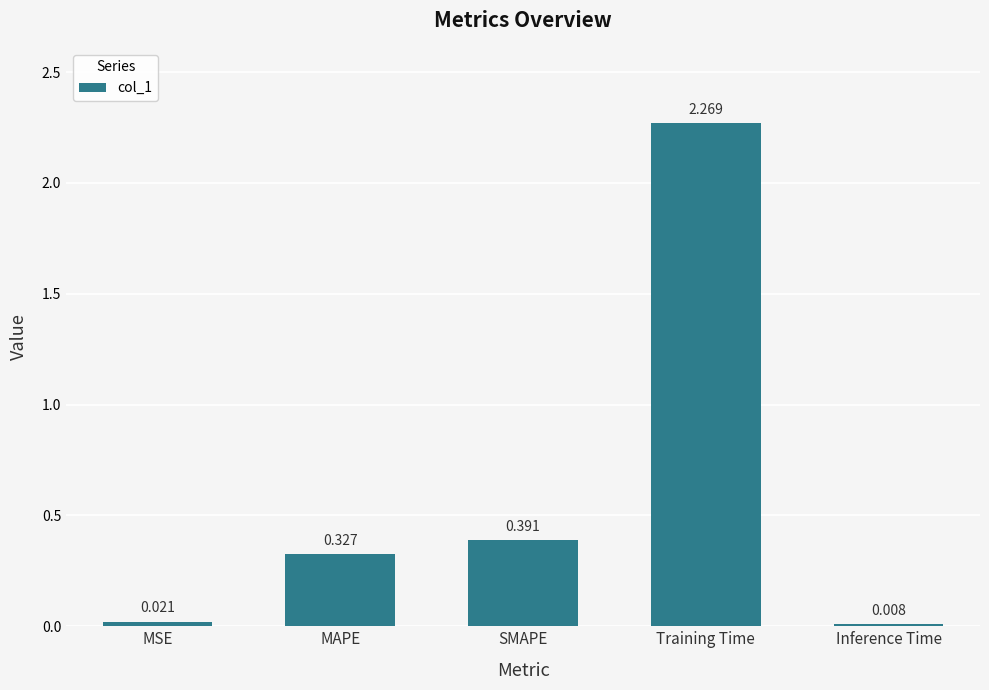

Which category has the highest value across all series?

Training Time